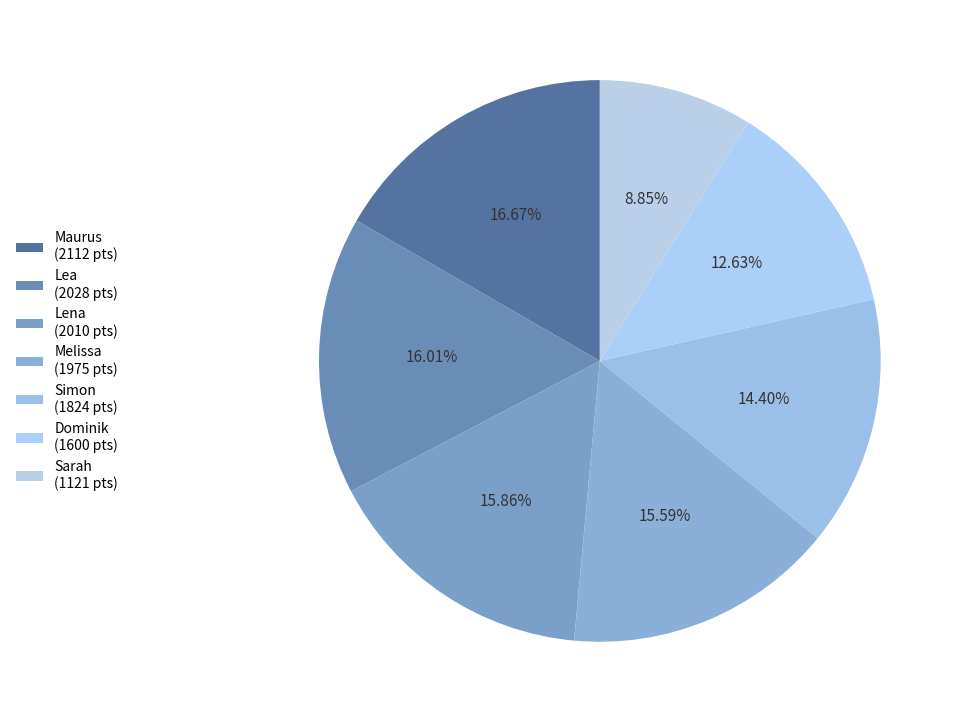

Is the sum of Maurus and Melissa greater than half?

No